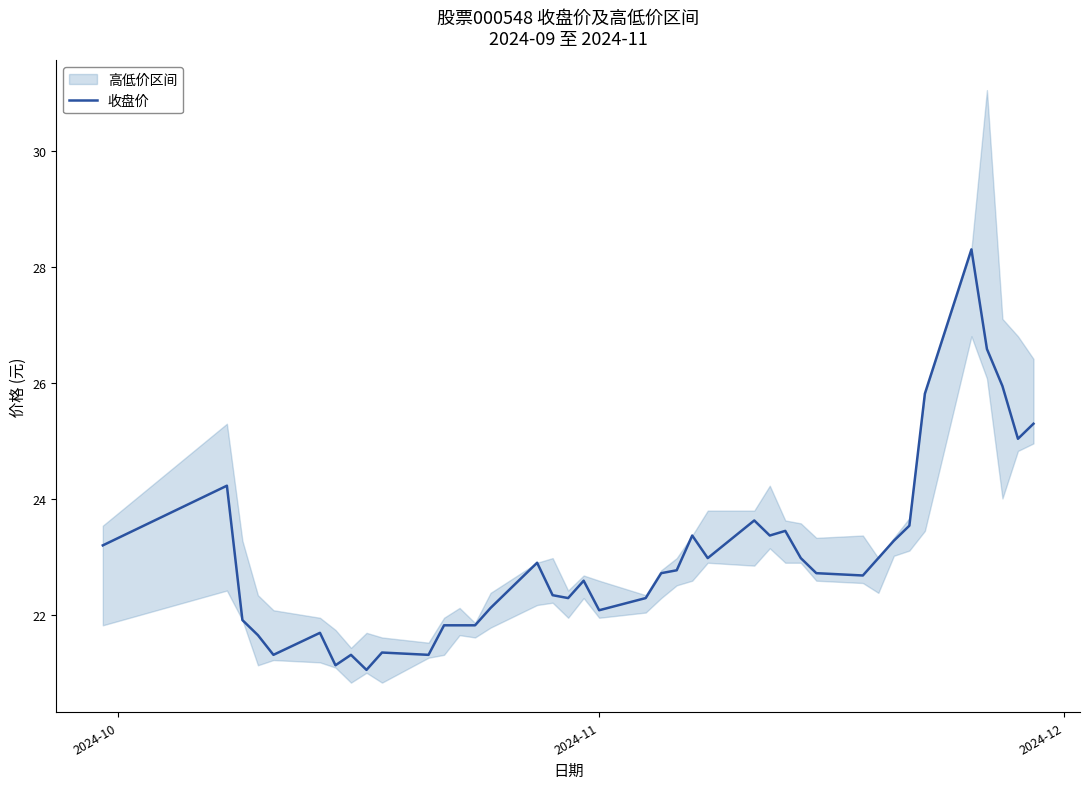

What is the smallest value displayed?

21.1